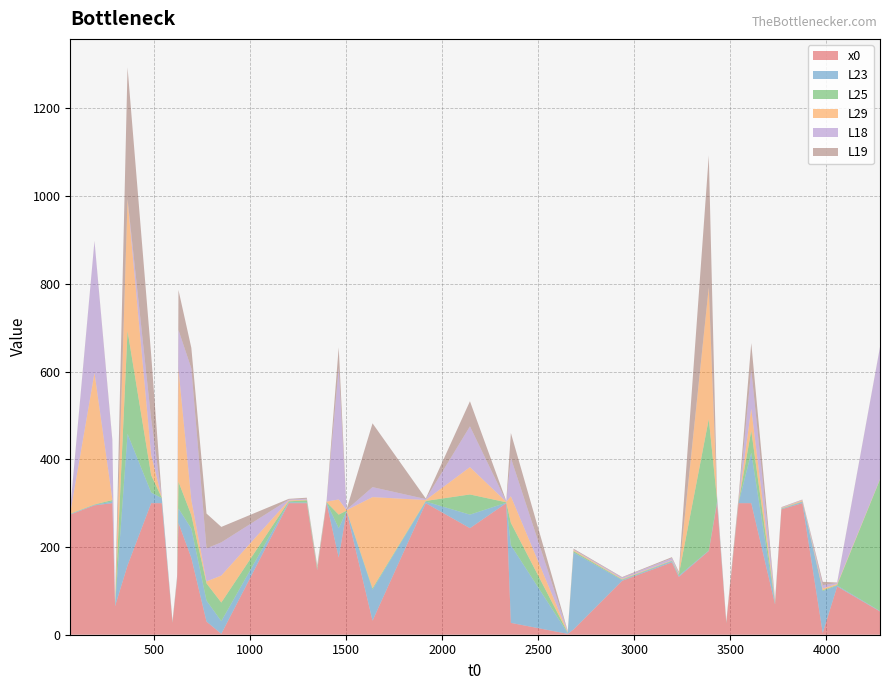

What is the highest value of the x0 series?

300.0